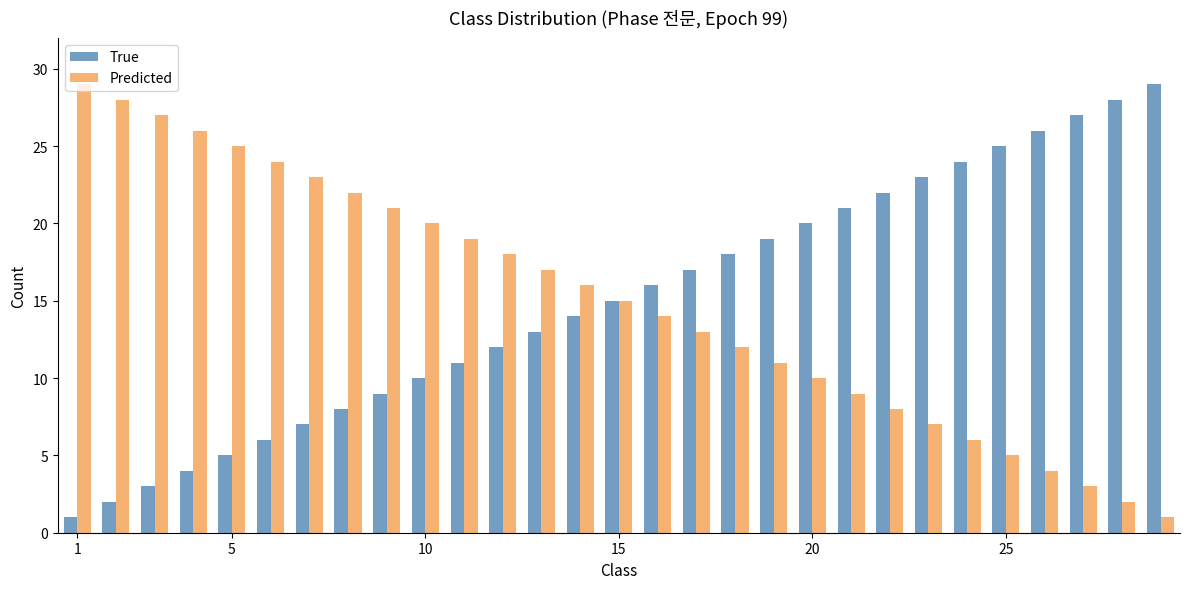

What is the maximum value for True?

29